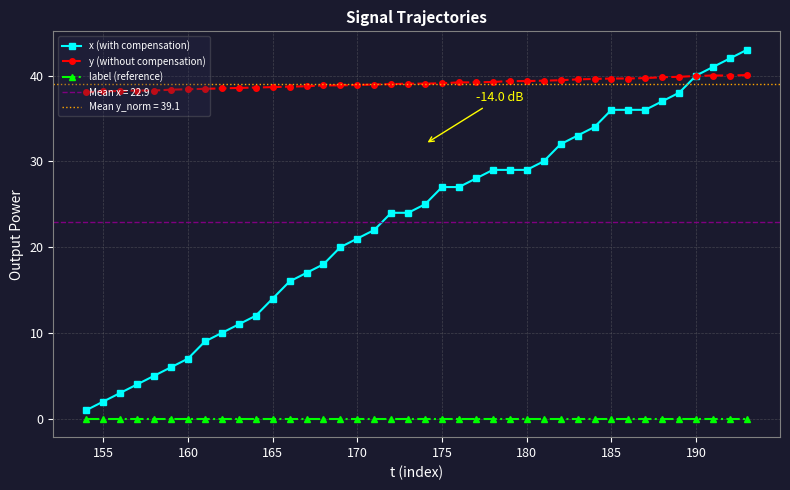

True or false: x (with compensation) and label (reference) intersect in this chart.

False